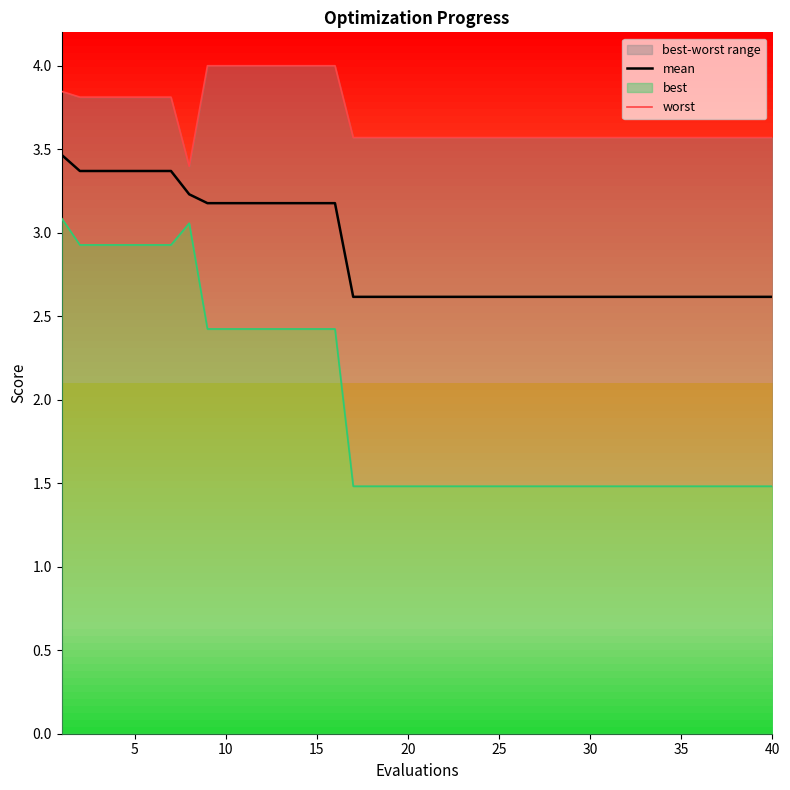

True or false: worst and mean cross at least once.

False